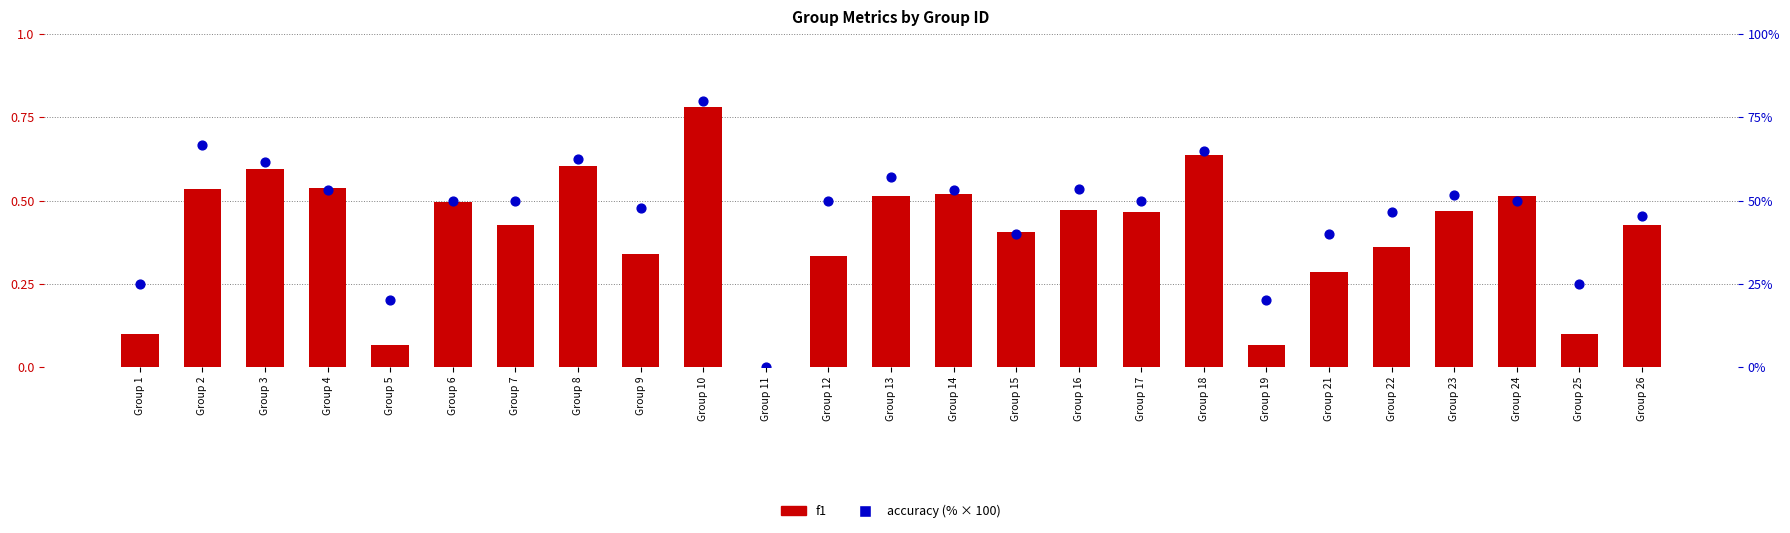

Is the value of f1 at Group 21 greater than the value of accuracy (%) at Group 25?

No